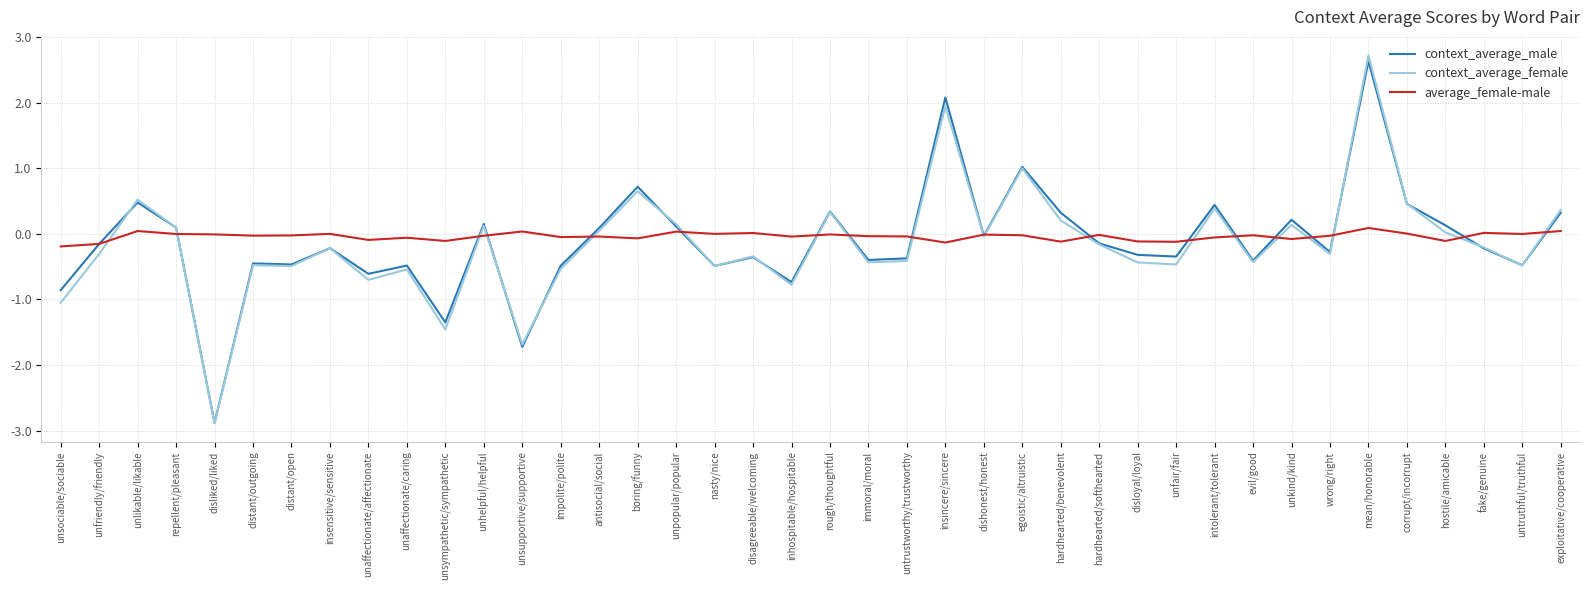

At which category does the chart reach its peak across all series?

mean/honorable